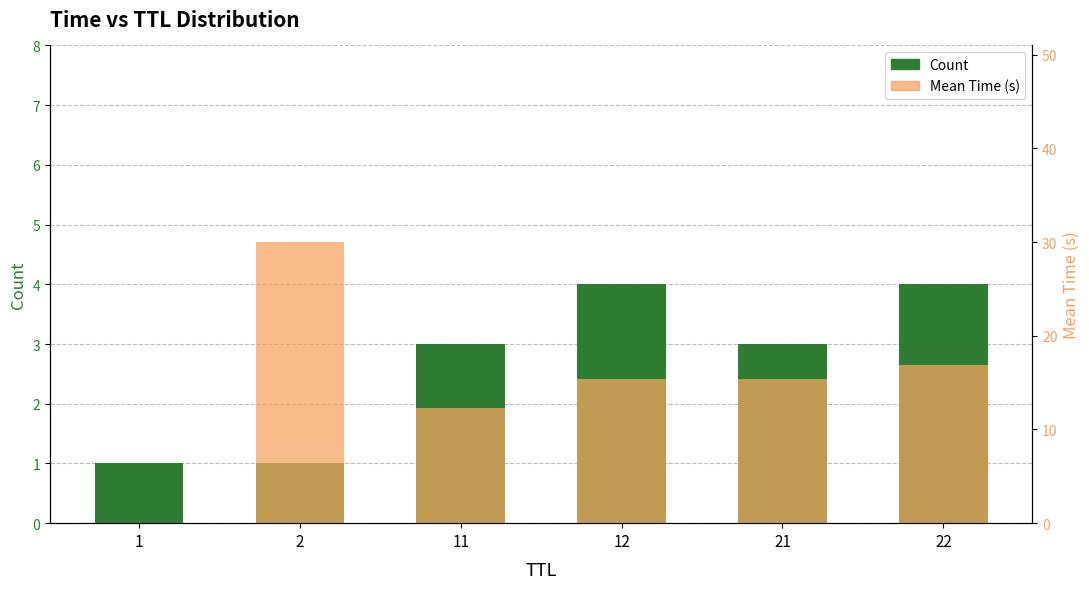

How many data points does each series have?

6